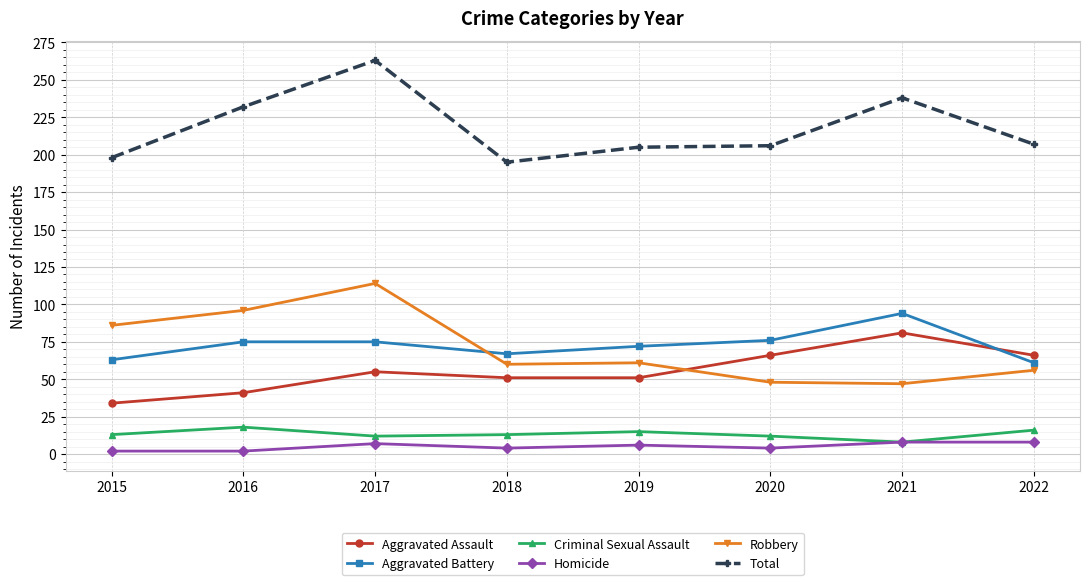

True or false: Robbery and Homicide cross at least once.

False